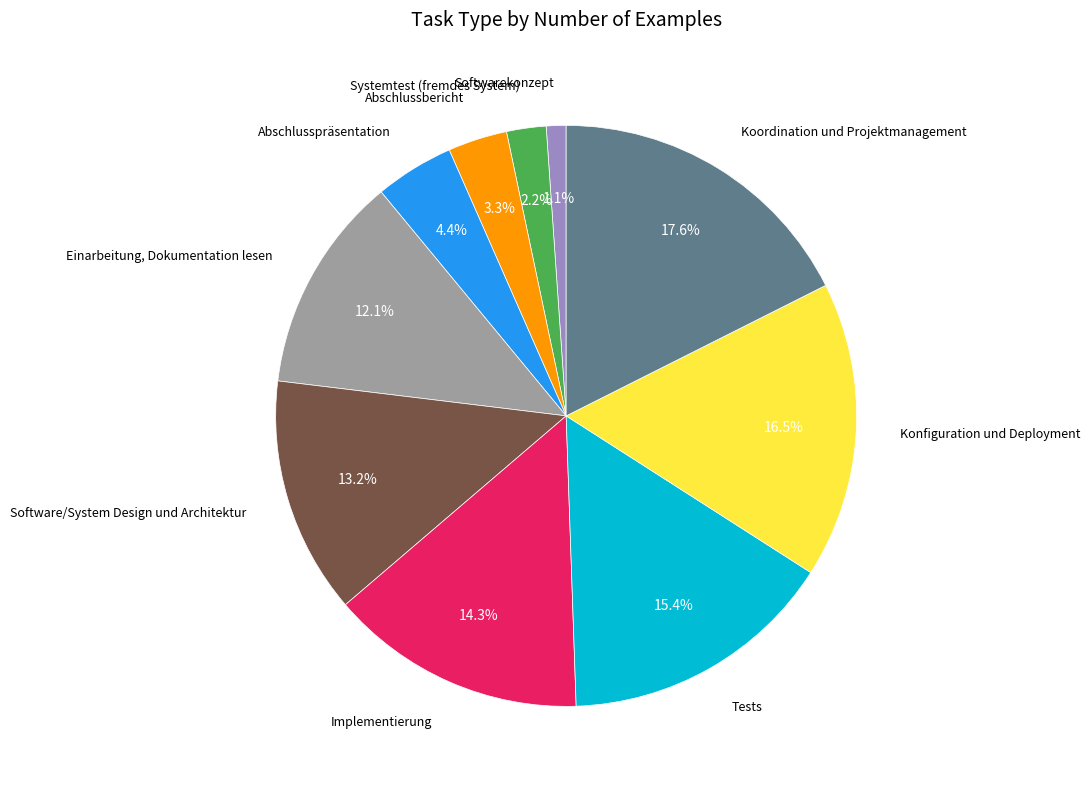

How many slices are in this pie chart?

10